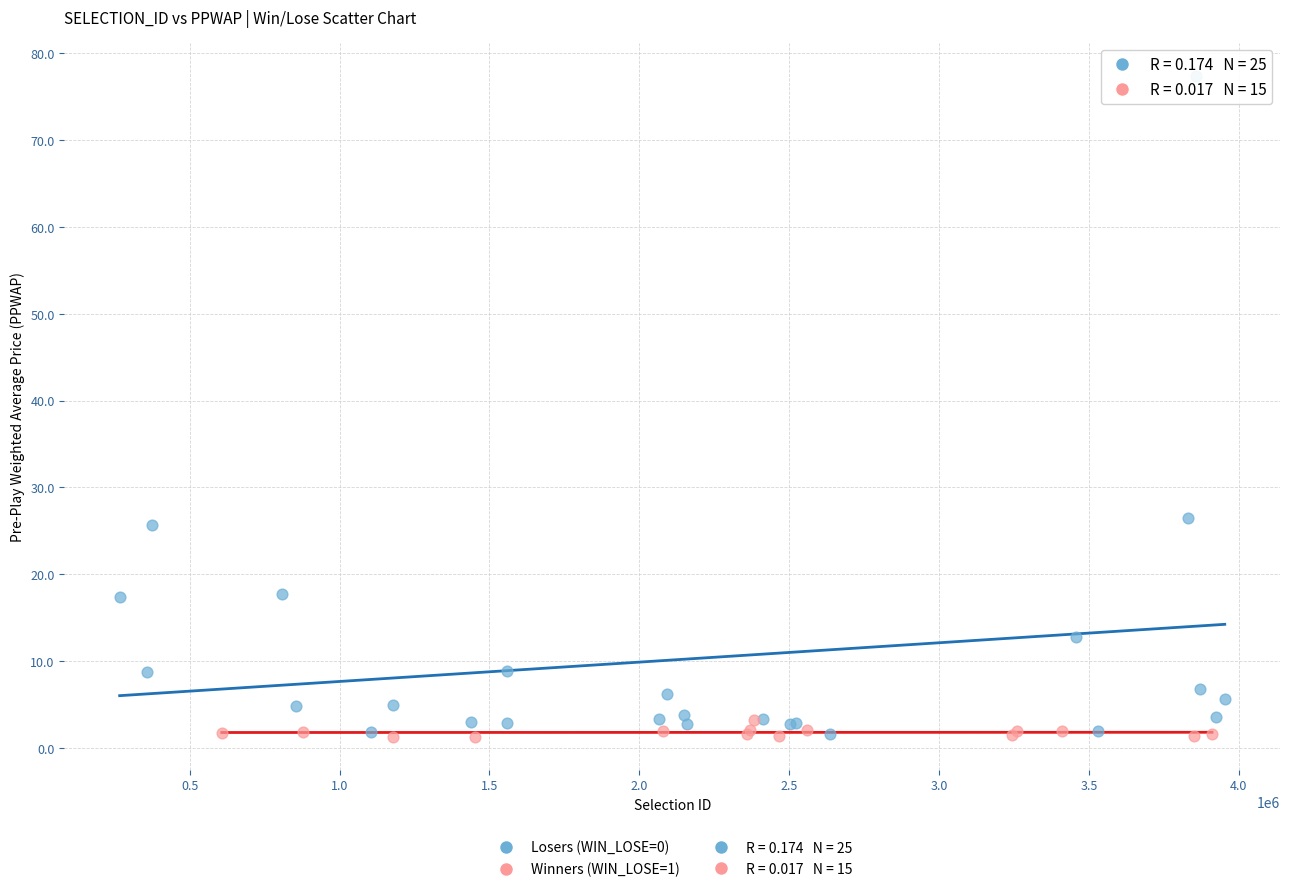

Which series has the widest spread of Y values?

Losers (WIN_LOSE=0)